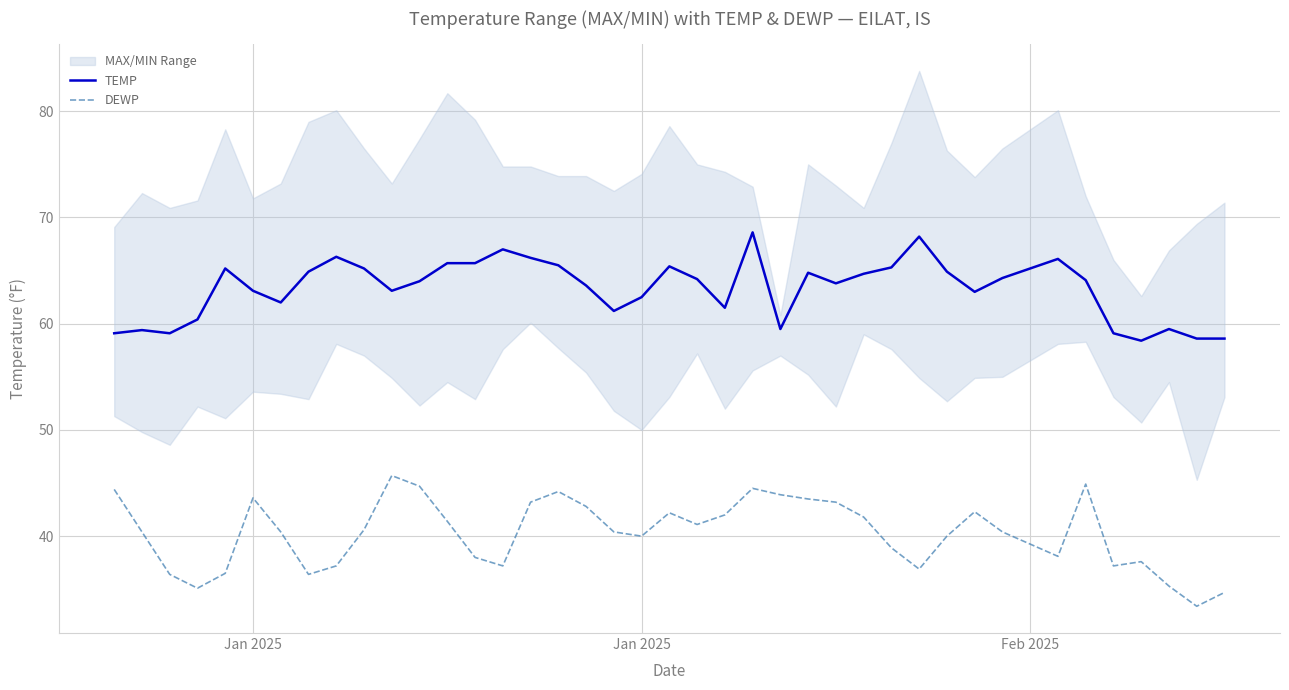

In DEWP, how many points are lower than both neighbors (excluding endpoints)?

9